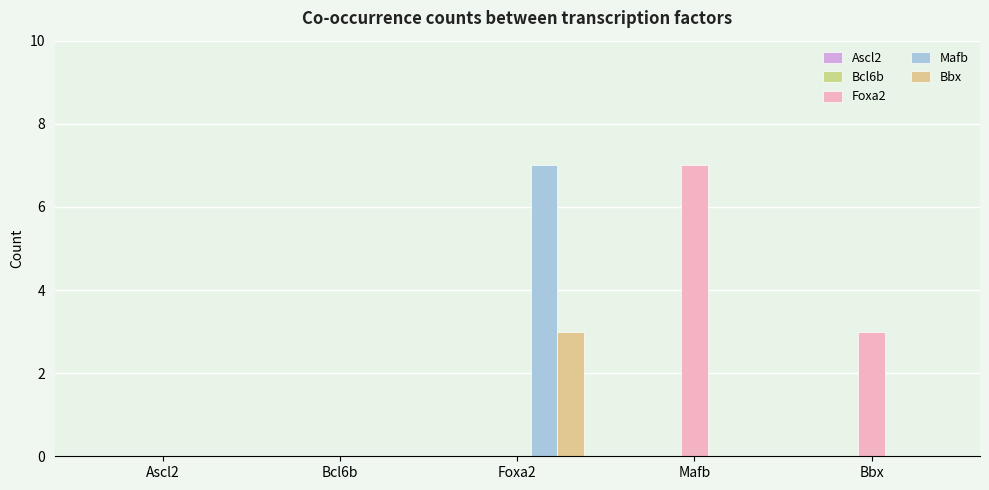

Are the bars grouped side by side (vs. stacked)?

Yes